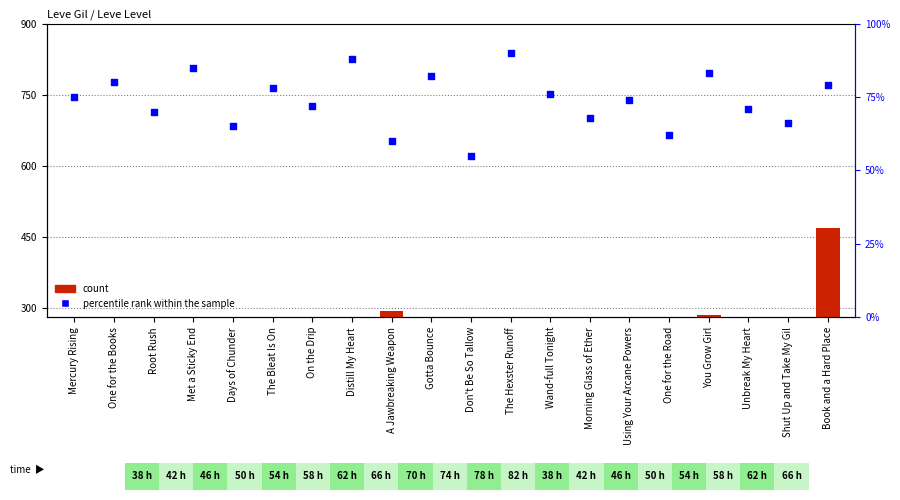

At which category is the sum across all series the highest?

Book and a Hard Place